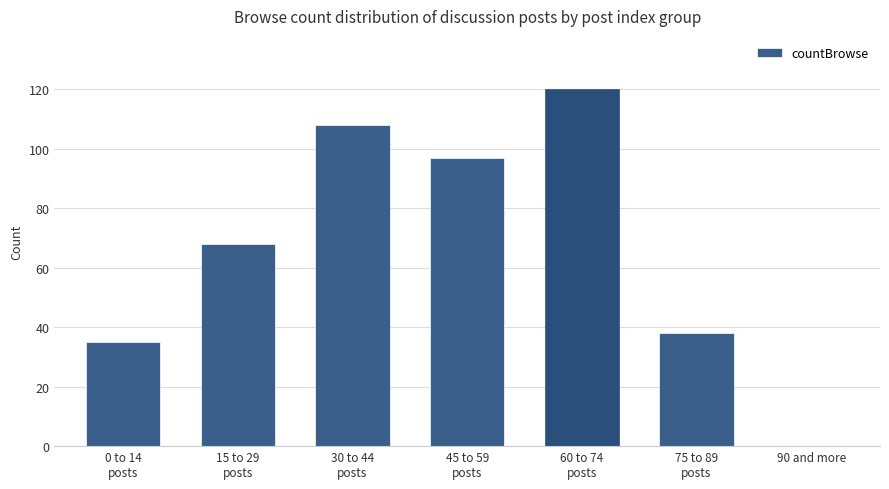

What is the sum of the values at 60 to 74
posts and 45 to 59
posts?

217